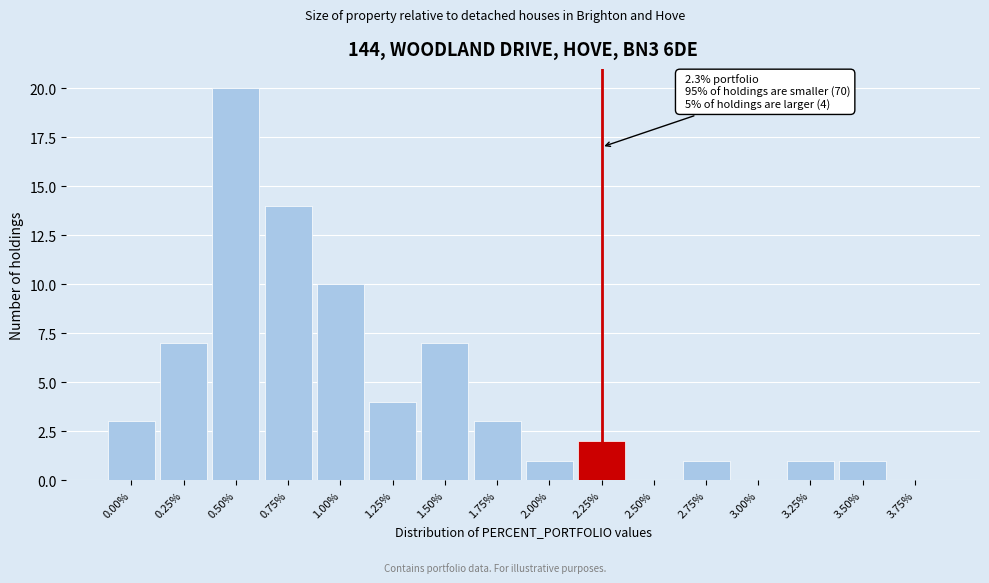

Reading left to right, list all the values displayed in this chart.

0.00%=3	0.25%=7	0.50%=20	0.75%=14	1.00%=10	1.25%=4	1.50%=7	1.75%=3	2.00%=1	2.25%=2	2.50%=0	2.75%=1	3.00%=0	3.25%=1	3.50%=1	3.75%=0